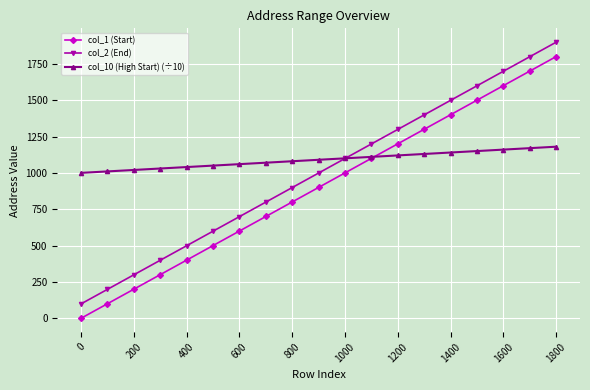

Rank the series by their average value, from highest to lowest.

col_10 (High Start) (÷10), col_2 (End), col_1 (Start)